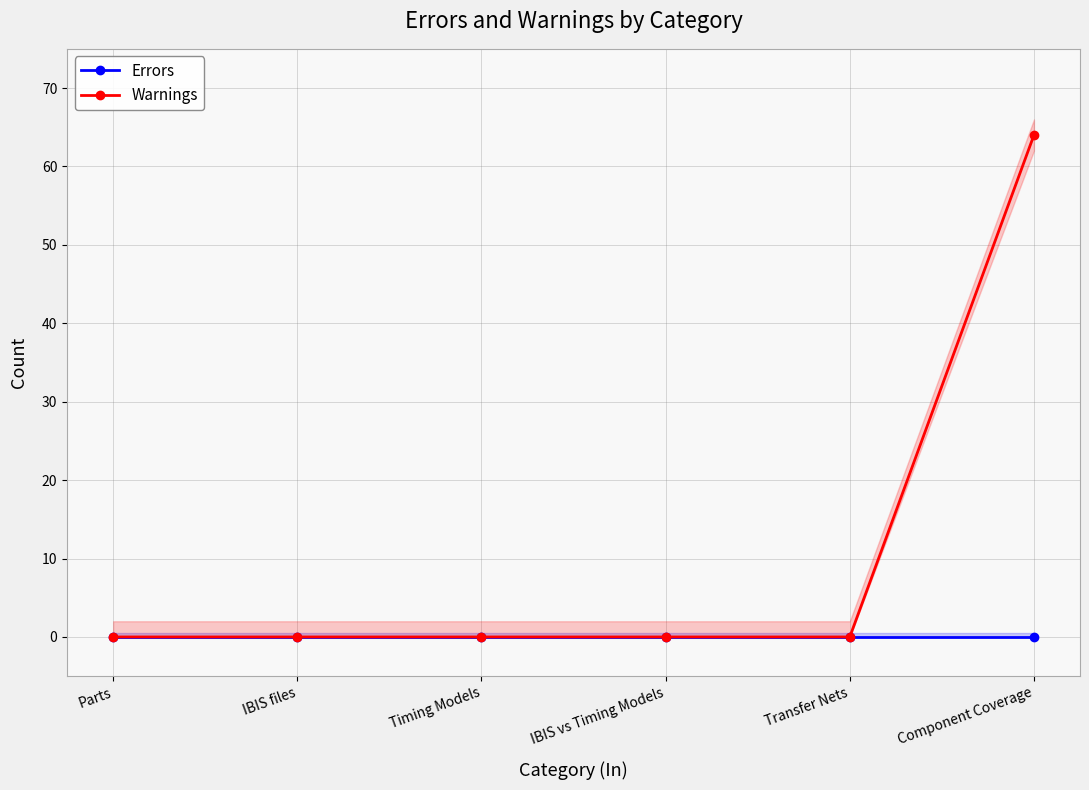

True or false: Warnings has more than 2 interior local peaks.

False